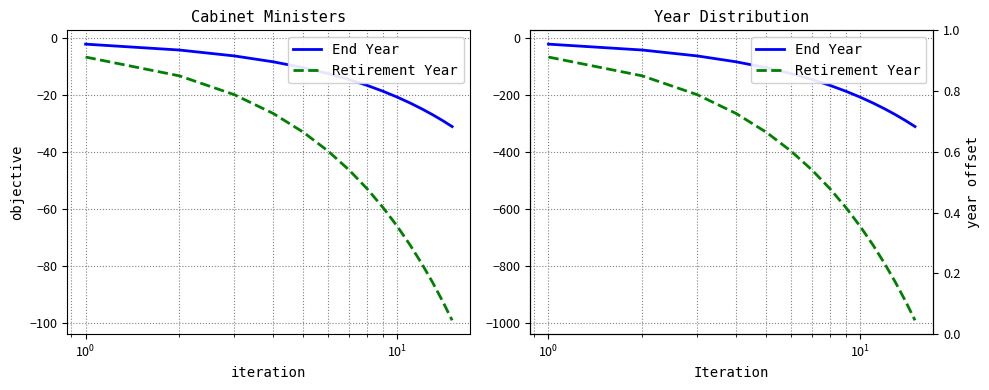

What is the difference between the maximum and minimum values in the End Year series?

289.3